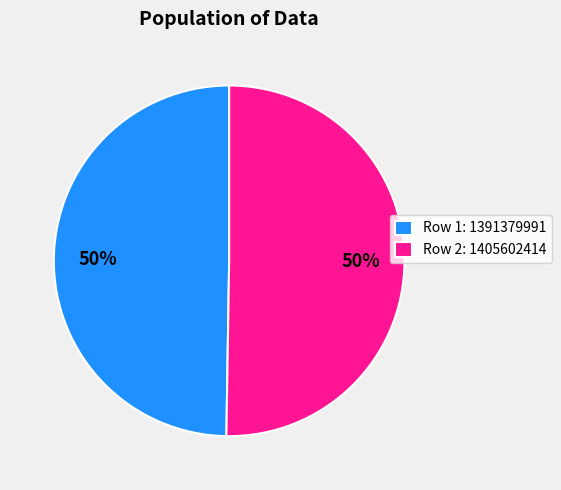

To the nearest percent, what is the average slice percentage?

50%